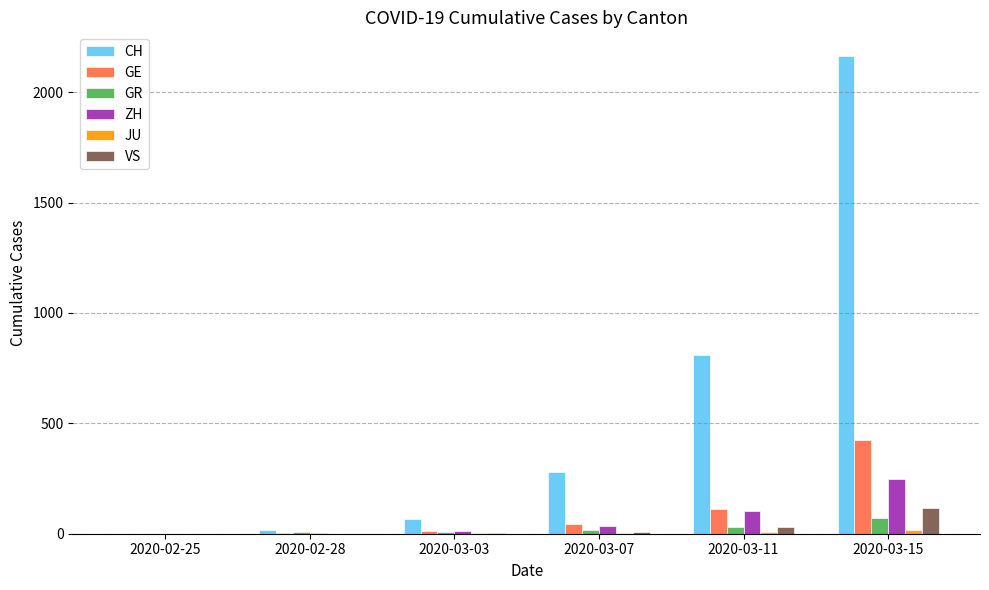

Between 2020-02-28 and 2020-03-07, which series saw the biggest shift?

CH